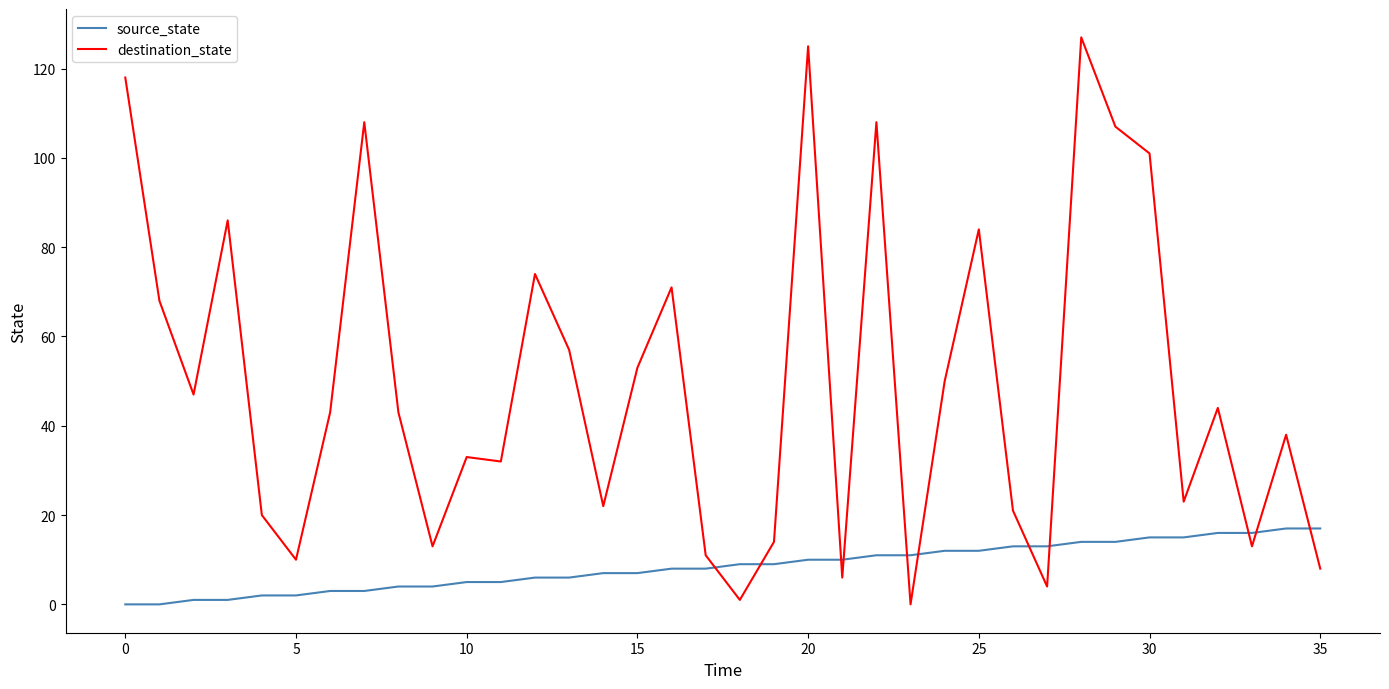

Which series has the widest spread of values?

destination_state